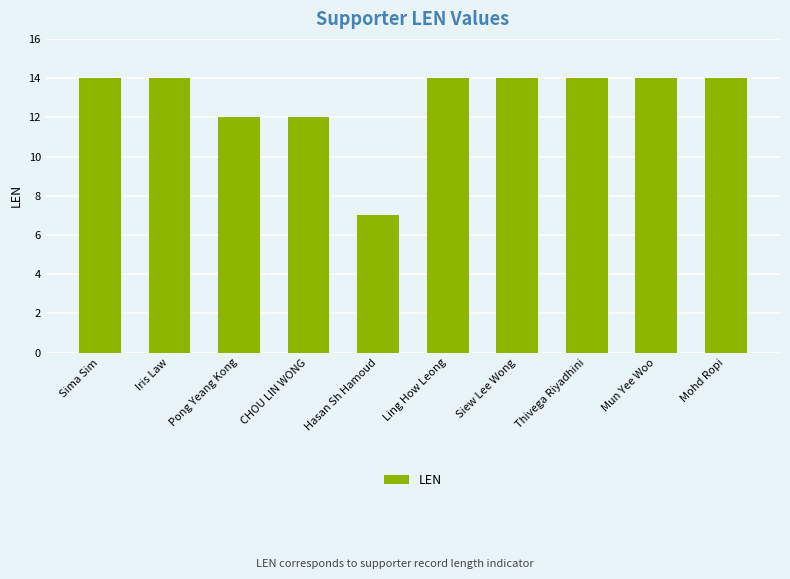

What is the approximate value at Sima Sim?

14